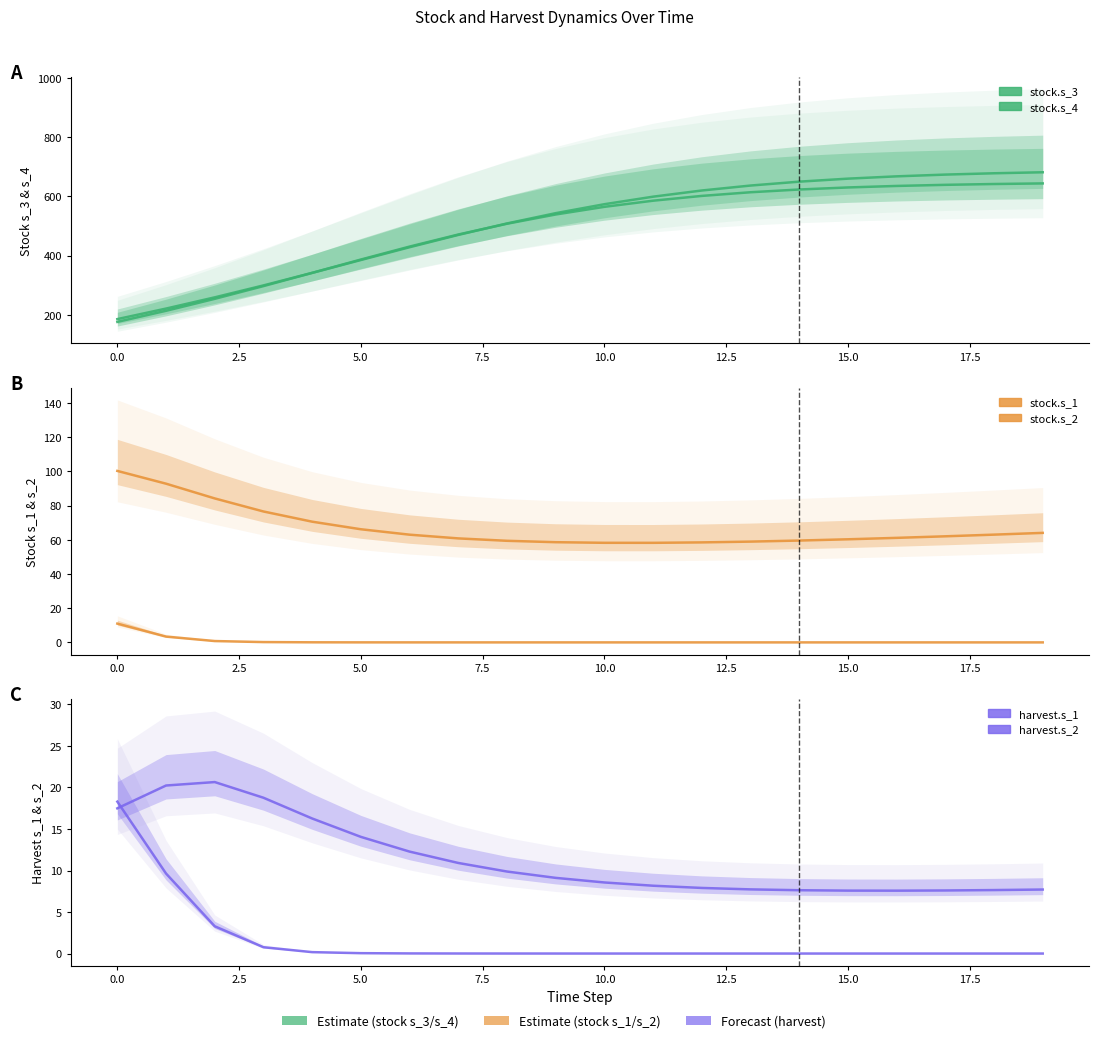

Reading left to right, transcribe all the data shown in this chart.

stock.s_3: 185.3	220.9	258.9	299.3	341.6	385.0	428.3	469.9	508.6	543.4	573.7	599.2	620.1	636.8	649.9	660.1	667.9	673.8	678.3	681.7
stock.s_4: 176.0	213.4	253.9	296.9	341.6	386.7	430.5	471.3	507.7	539.0	564.8	585.6	601.8	614.1	623.4	630.3	635.4	639.2	642.0	644.0
stock.s_1: 11.0	3.4	0.8	0.2	0.1	0.0	0.0	0.0	0.0	0.0	0.0	0.0	0.0	0.0	0.0	0.0	0.0	0.0	0.0	0.0
stock.s_2: 100.2	92.8	84.2	76.5	70.6	66.1	63.0	60.8	59.4	58.6	58.2	58.2	58.5	58.9	59.5	60.3	61.1	62.0	63.0	64.0
harvest.s_1: 18.3	9.6	3.3	0.8	0.2	0.0	0.0	0.0	0.0	0.0	0.0	0.0	0.0	0.0	0.0	0.0	0.0	0.0	0.0	0.0
harvest.s_2: 17.5	20.2	20.7	18.8	16.3	14.1	12.3	10.9	9.9	9.1	8.6	8.2	7.9	7.7	7.6	7.6	7.6	7.6	7.6	7.7